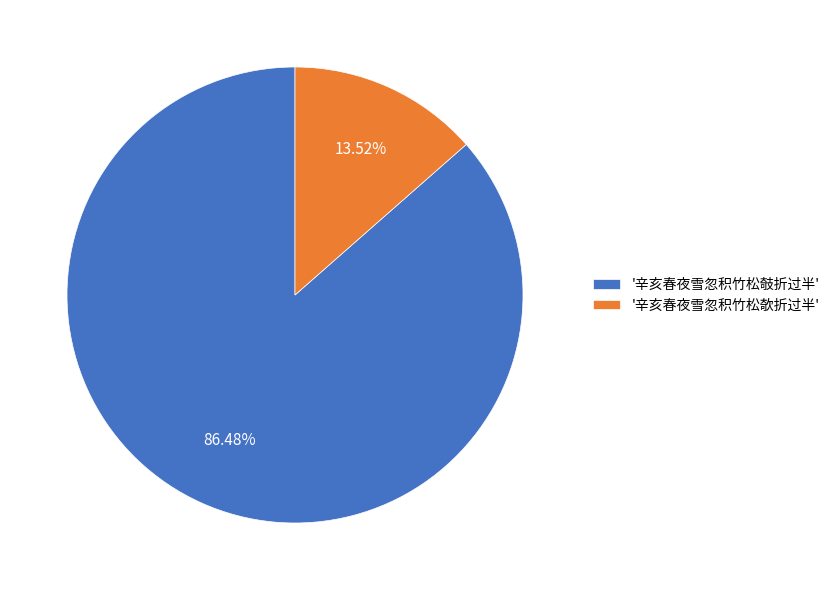

How many segments does this pie chart have?

2